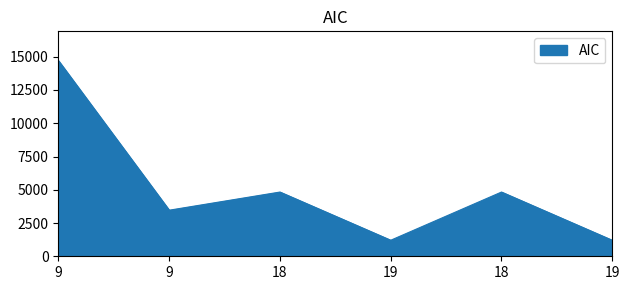

How many interior local peaks (higher than both neighbors) does the data have?

2